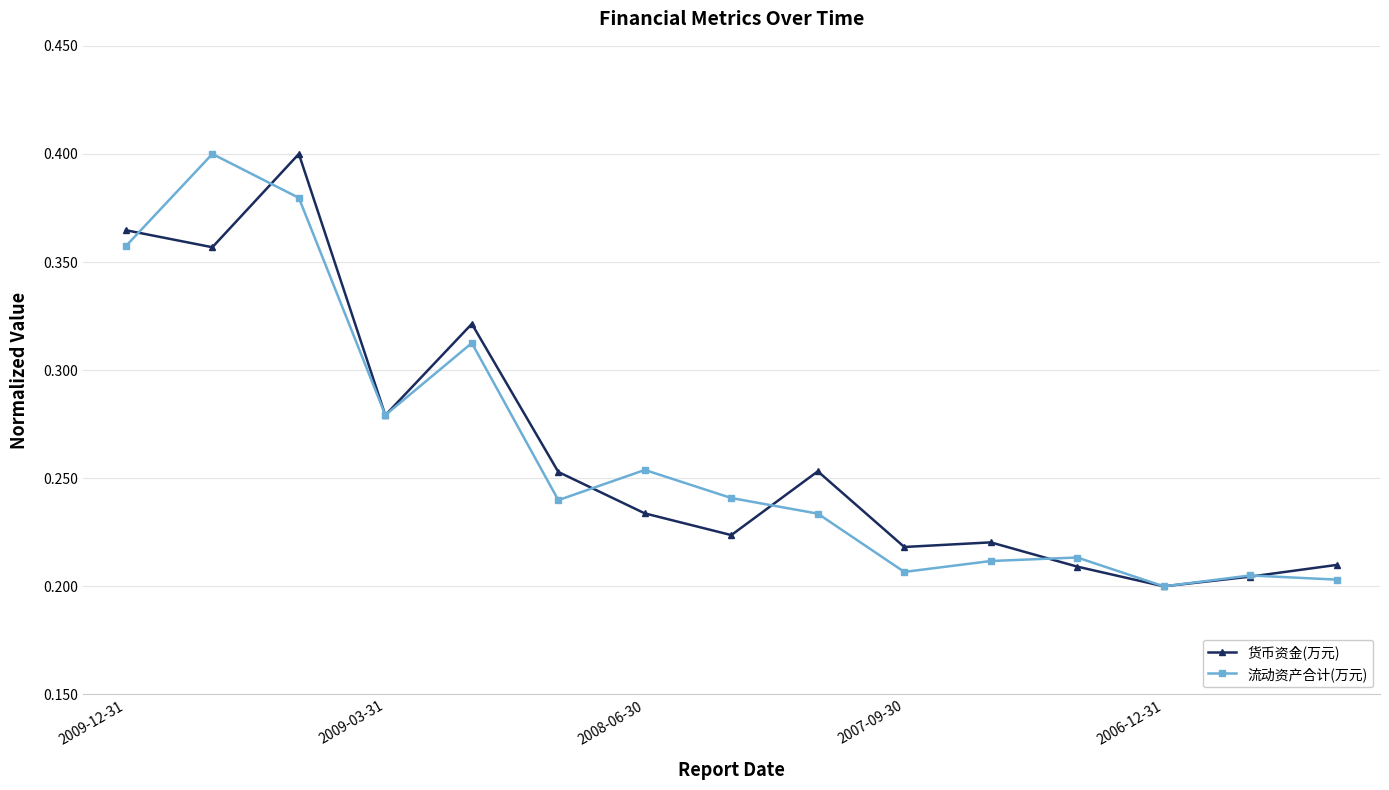

At how many categories does at least one series exceed 0?

15